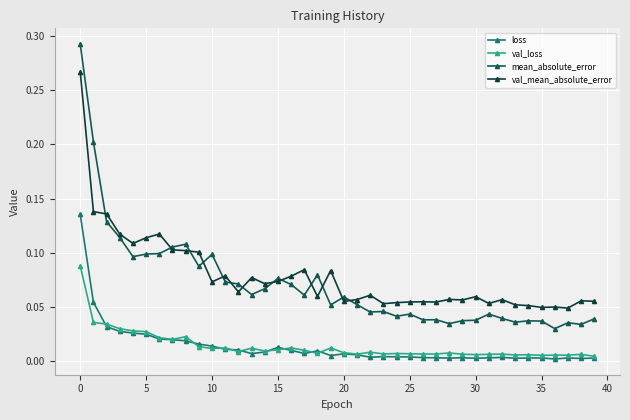

Reading left to right, list all the values displayed in this chart.

loss: 0.1	0.1	0.0	0.0	0.0	0.0	0.0	0.0	0.0	0.0	0.0	0.0	0.0	0.0	0.0	0.0	0.0	0.0	0.0	0.0	0.0	0.0	0.0	0.0	0.0	0.0	0.0	0.0	0.0	0.0	0.0	0.0	0.0	0.0	0.0	0.0	0.0	0.0	0.0	0.0
val_loss: 0.1	0.0	0.0	0.0	0.0	0.0	0.0	0.0	0.0	0.0	0.0	0.0	0.0	0.0	0.0	0.0	0.0	0.0	0.0	0.0	0.0	0.0	0.0	0.0	0.0	0.0	0.0	0.0	0.0	0.0	0.0	0.0	0.0	0.0	0.0	0.0	0.0	0.0	0.0	0.0
mean_absolute_error: 0.3	0.2	0.1	0.1	0.1	0.1	0.1	0.1	0.1	0.1	0.1	0.1	0.1	0.1	0.1	0.1	0.1	0.1	0.1	0.1	0.1	0.1	0.0	0.0	0.0	0.0	0.0	0.0	0.0	0.0	0.0	0.0	0.0	0.0	0.0	0.0	0.0	0.0	0.0	0.0
val_mean_absolute_error: 0.3	0.1	0.1	0.1	0.1	0.1	0.1	0.1	0.1	0.1	0.1	0.1	0.1	0.1	0.1	0.1	0.1	0.1	0.1	0.1	0.1	0.1	0.1	0.1	0.1	0.1	0.1	0.1	0.1	0.1	0.1	0.1	0.1	0.1	0.1	0.0	0.1	0.0	0.1	0.1